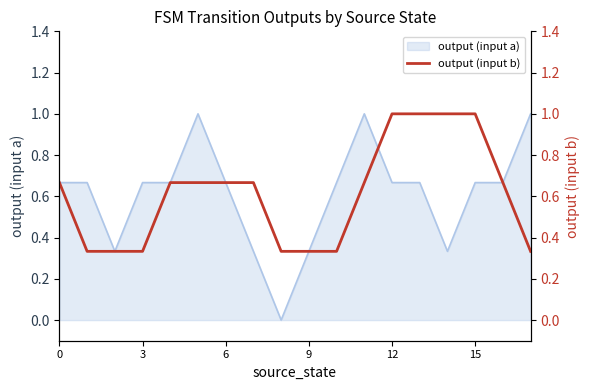

What is the highest value of the output (input a) series?

1.0